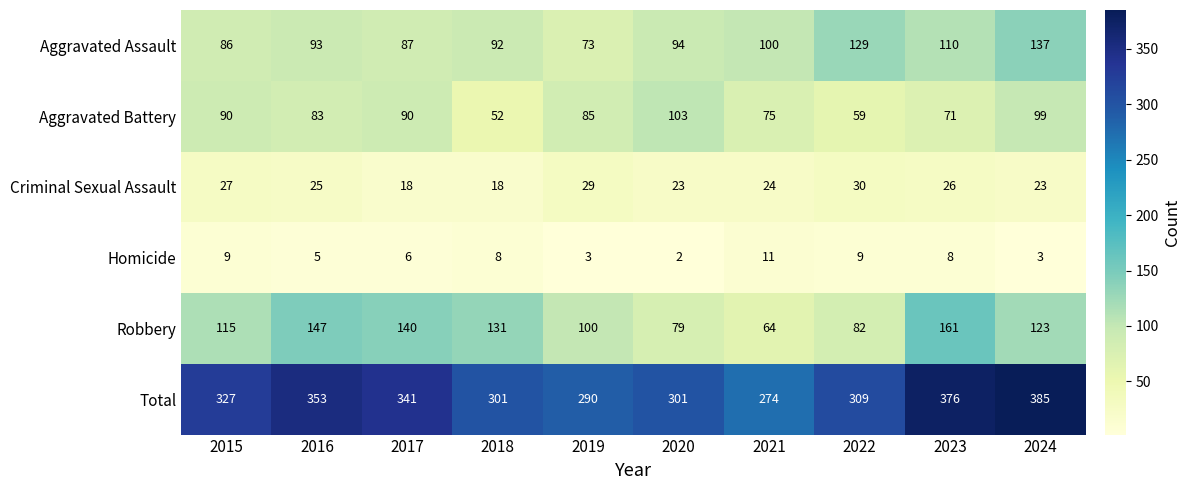

The value of Aggravated Assault at 2019 is 73. True or false?

True